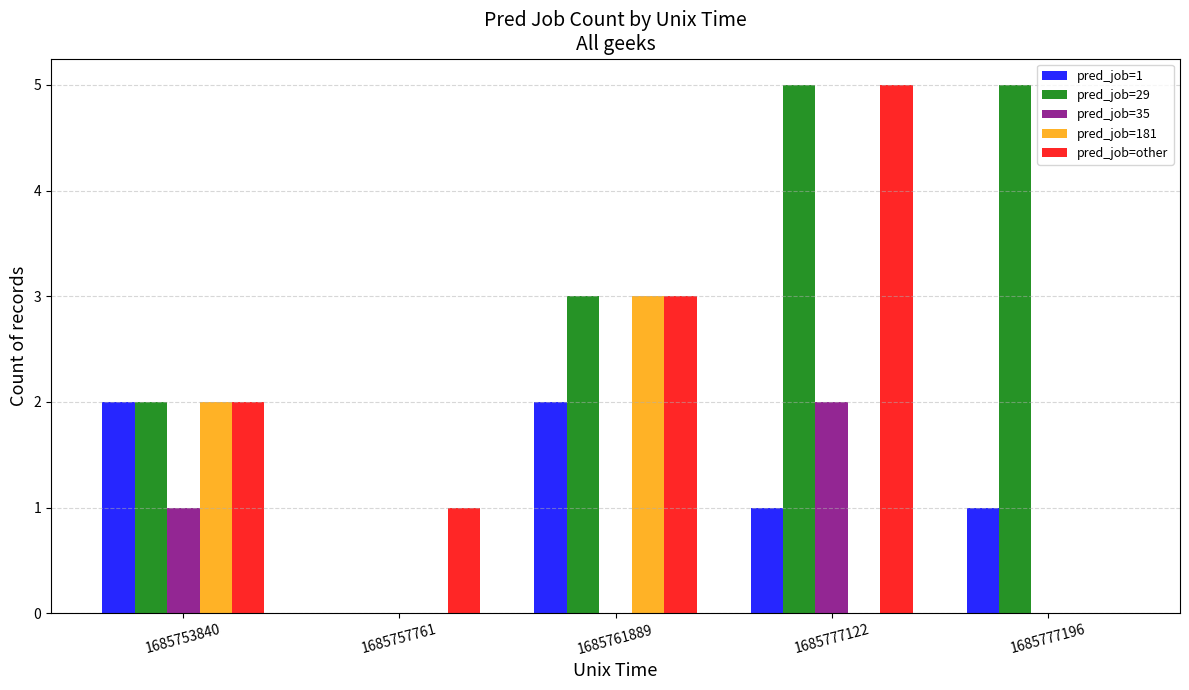

What is the sum of all pred_job=other values?

11